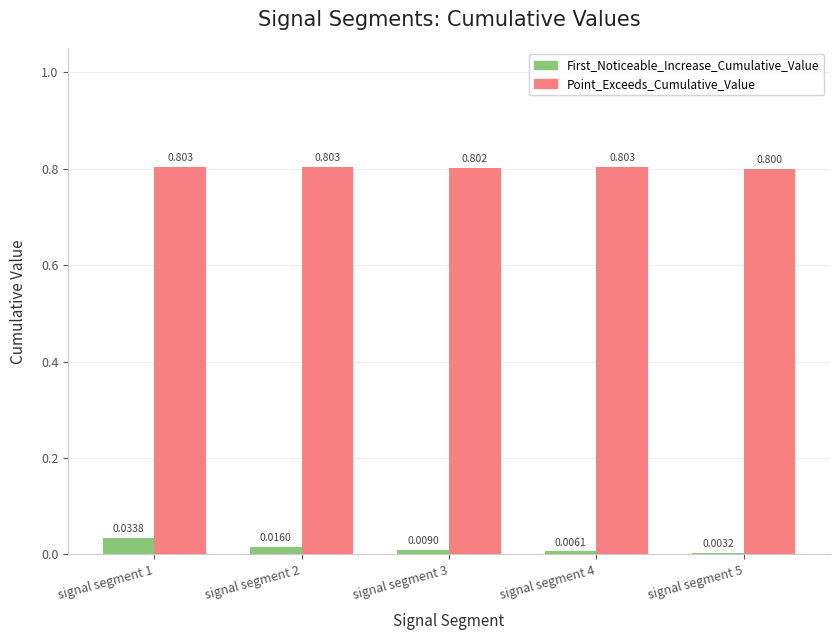

At how many categories does at least one series exceed 0?

5